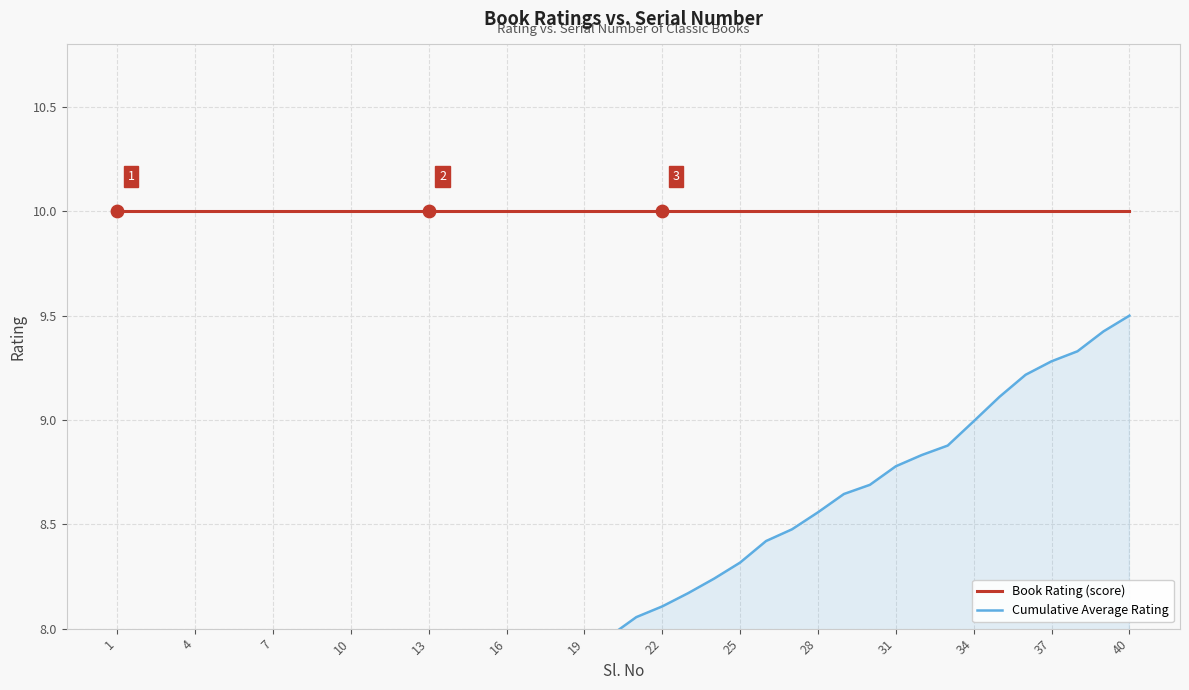

Which series has the largest total across all categories?

Book Rating (score)